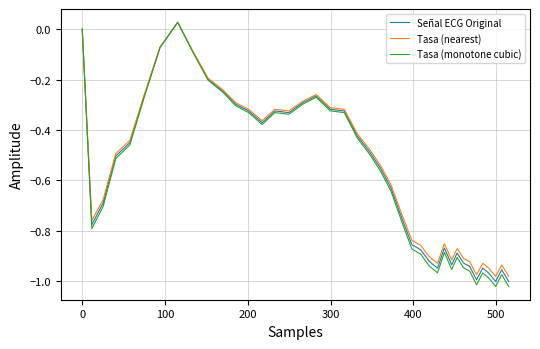

Which series has the widest spread of values?

Tasa (monotone cubic)